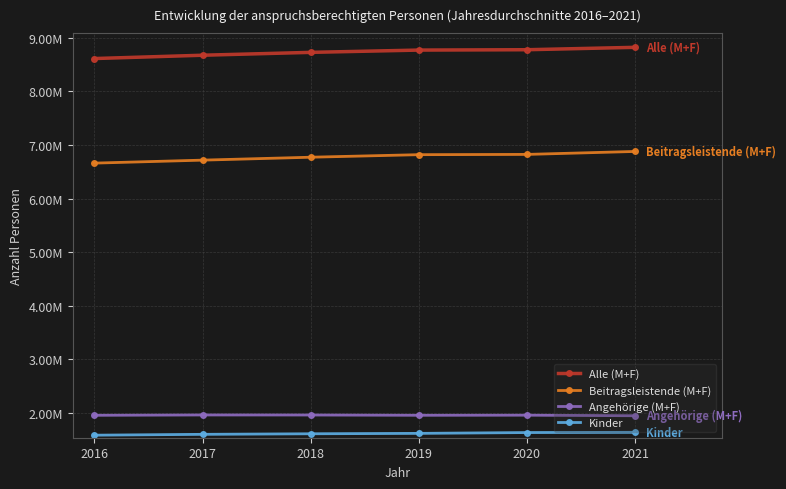

At 2019, list the series in order from largest to smallest.

Alle (M+F), Beitragsleistende (M+F), Angehörige (M+F), Kinder